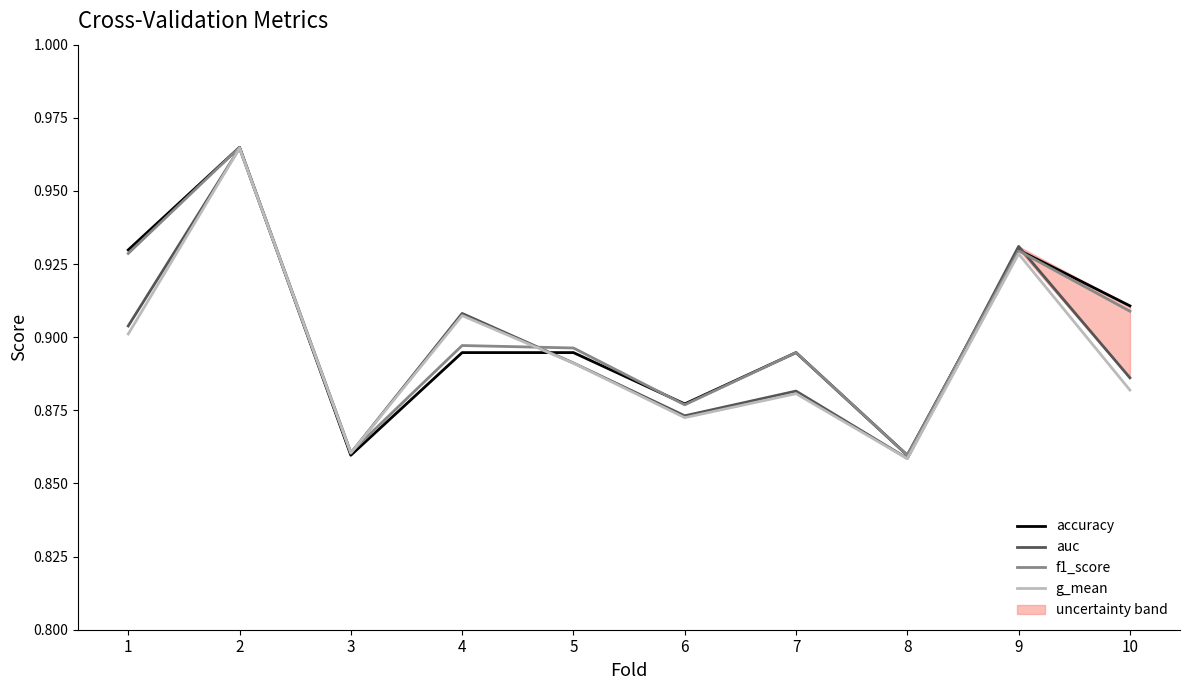

True or false: accuracy has more than 0 points higher than both neighbors.

True